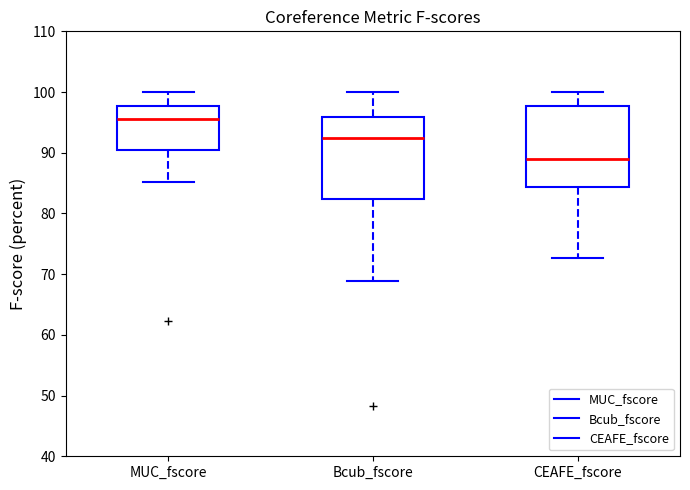

Where does the upper whisker of the box for MUC_fscore end on the y-axis? The values are not printed on the chart, so give them approximately, as read against the axis.

100